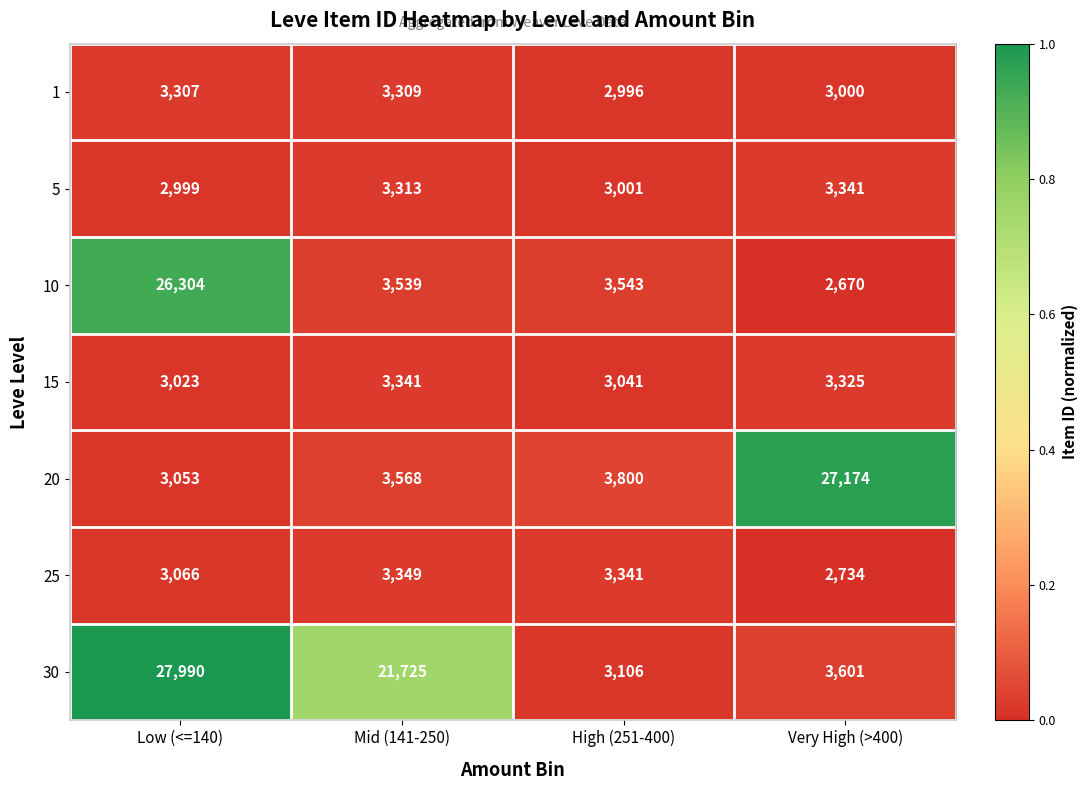

Reading right to left, transcribe all the data shown in this chart.

1: Very High (>400)=3000	High (251-400)=2996	Mid (141-250)=3309	Low (<=140)=3307
5: Very High (>400)=3341	High (251-400)=3001	Mid (141-250)=3313	Low (<=140)=2999
10: Very High (>400)=2670	High (251-400)=3543	Mid (141-250)=3539	Low (<=140)=26304
15: Very High (>400)=3325	High (251-400)=3041	Mid (141-250)=3341	Low (<=140)=3023
20: Very High (>400)=27174	High (251-400)=3800	Mid (141-250)=3568	Low (<=140)=3053
25: Very High (>400)=2734	High (251-400)=3341	Mid (141-250)=3349	Low (<=140)=3066
30: Very High (>400)=3601	High (251-400)=3106	Mid (141-250)=21725	Low (<=140)=27990